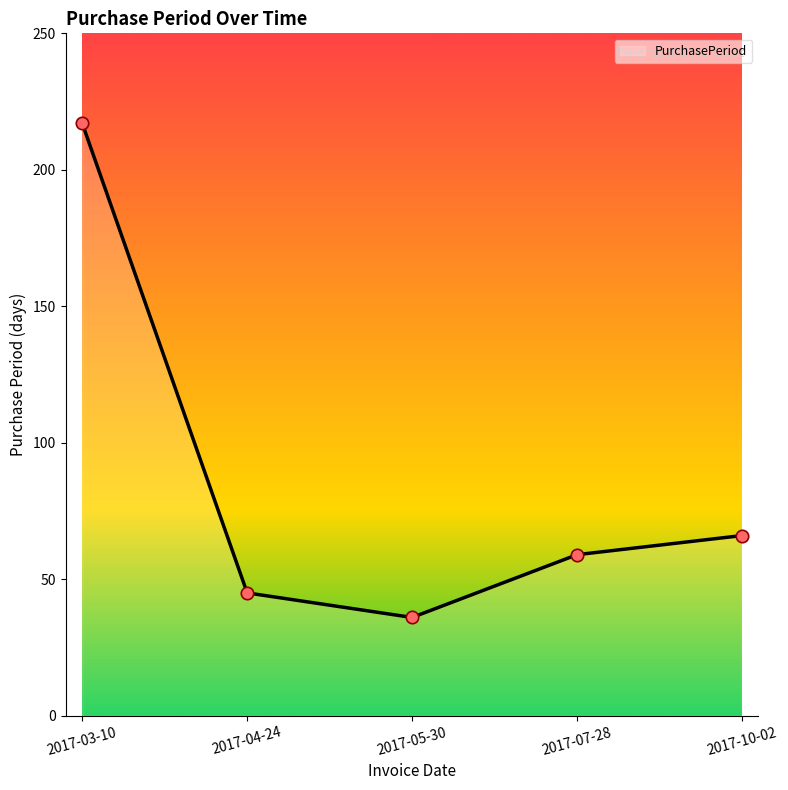

Which has a higher value, 2017-07-28 or 2017-10-02?

2017-10-02